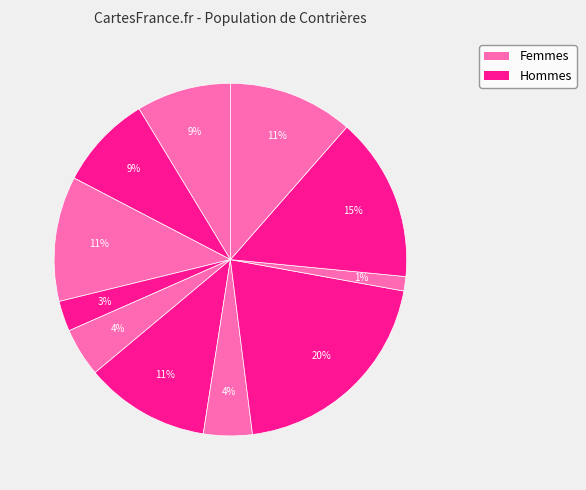

How many segments does this pie chart have?

11